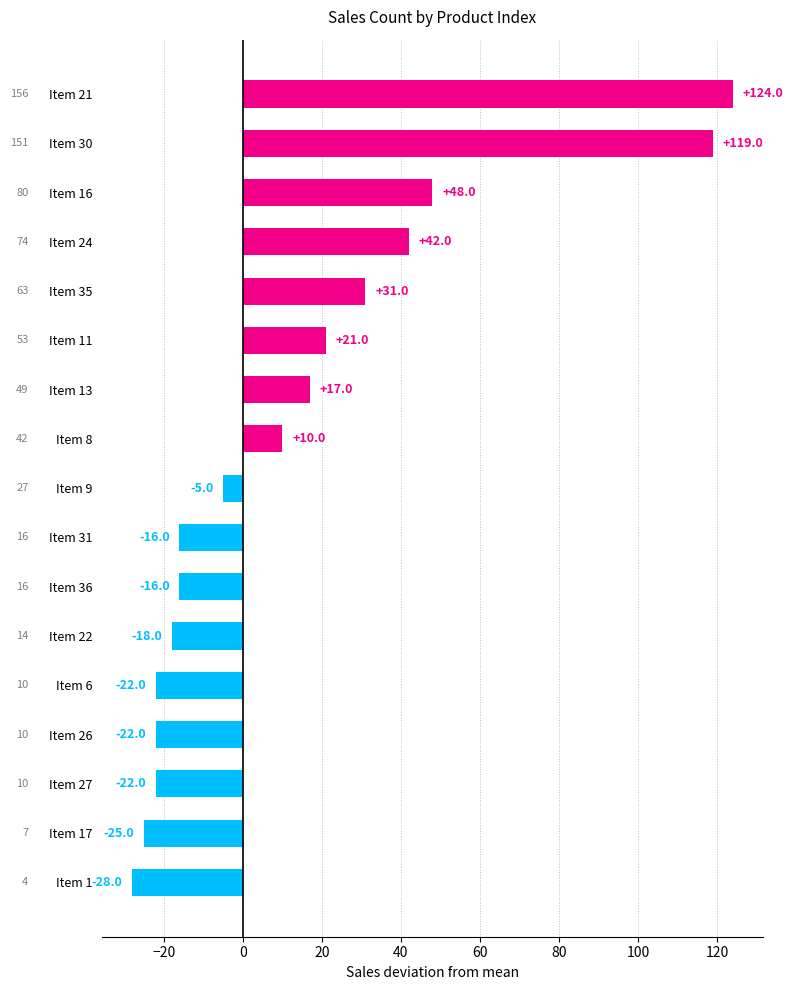

Approximately how many times larger is the value at Item 21 compared to Item 24?

3.0